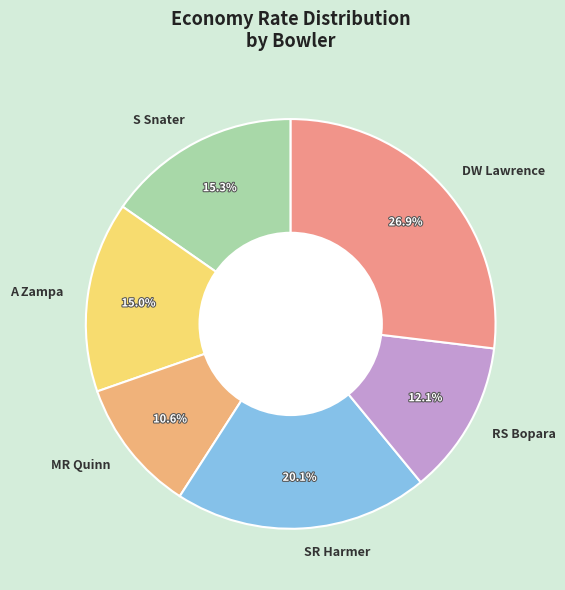

What is the largest slice in the pie chart?

DW Lawrence